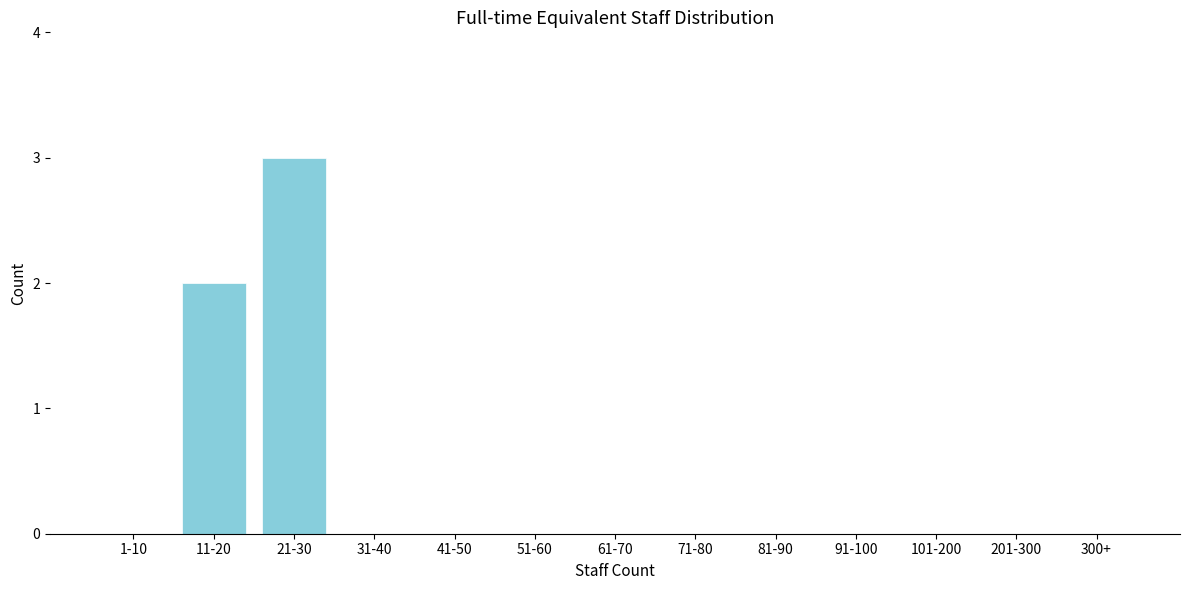

Reading left to right, what are all the values shown in this chart?

1-10=0	11-20=2	21-30=3	31-40=0	41-50=0	51-60=0	61-70=0	71-80=0	81-90=0	91-100=0	101-200=0	201-300=0	300+=0